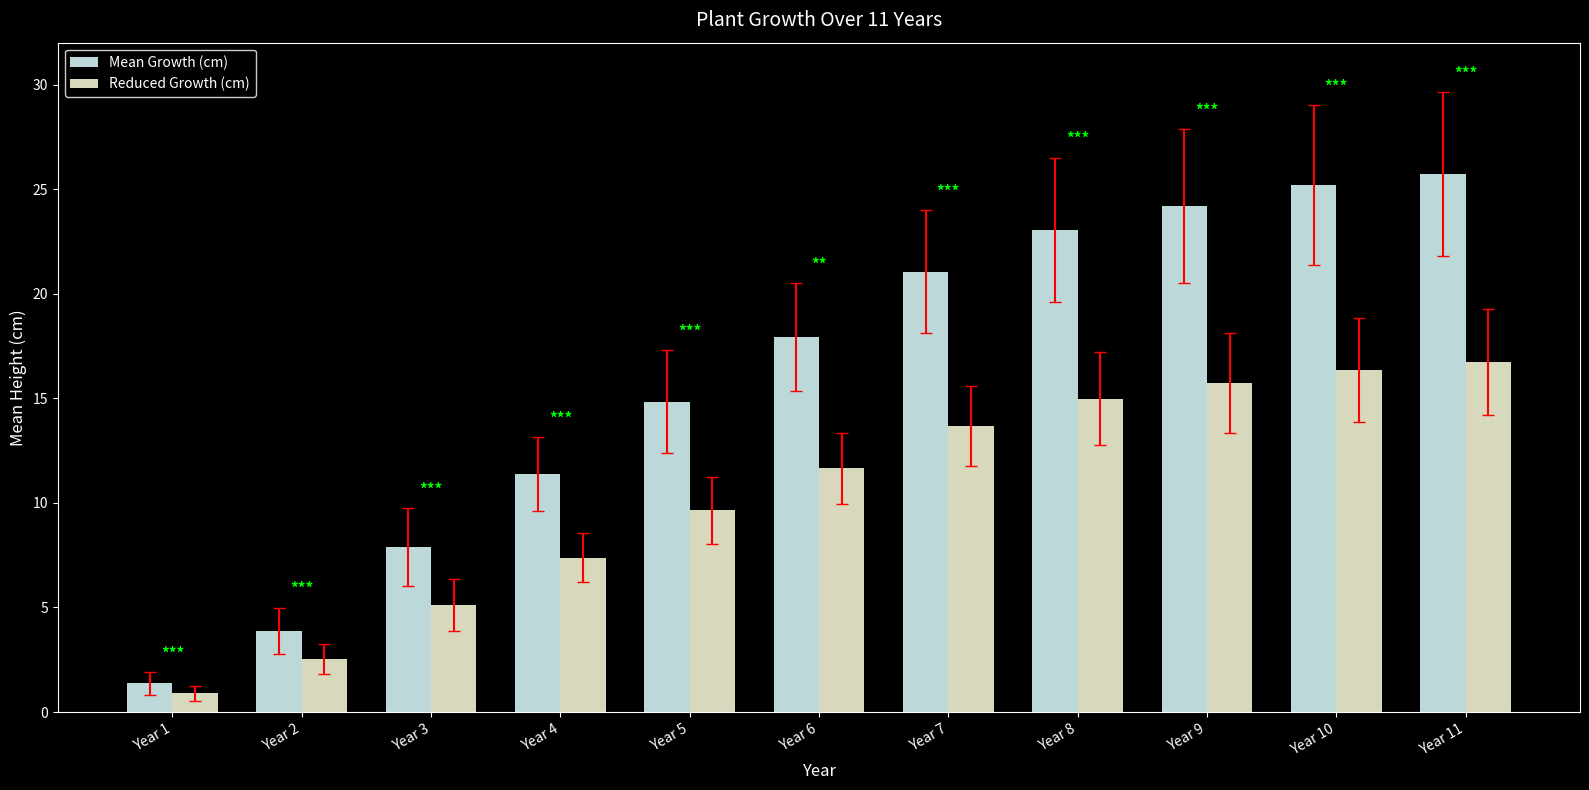

The Mean Growth (cm) series shows 17.9 at Year 6. True or false?

True